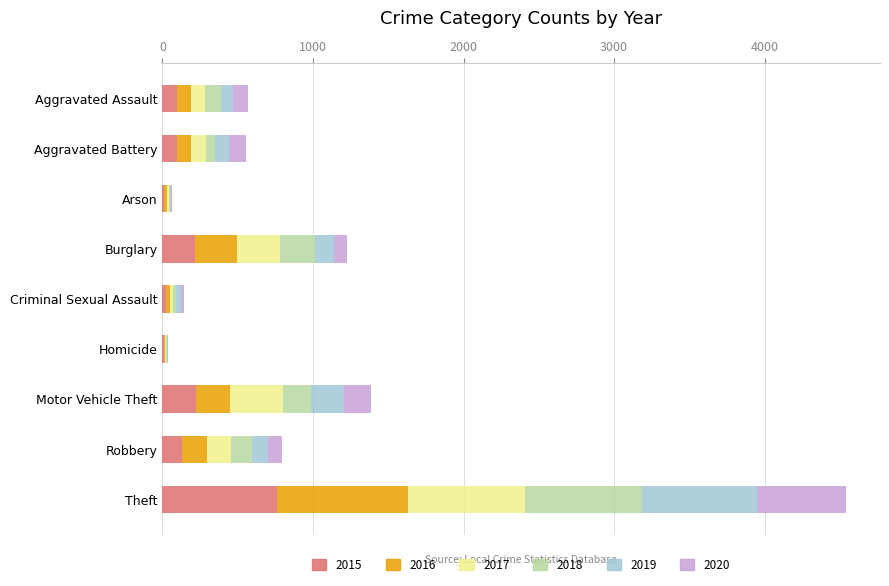

At which category is the sum across all series the highest?

Theft